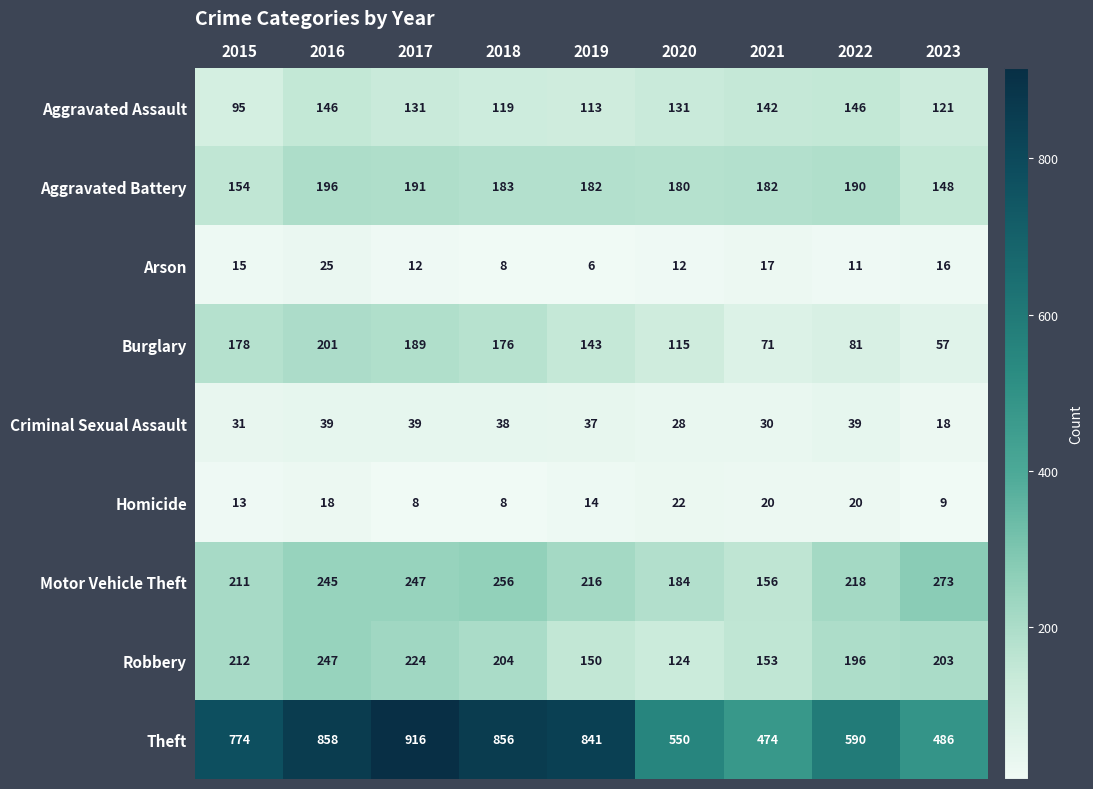

The value of Aggravated Battery at 2020 is 180. True or false?

True